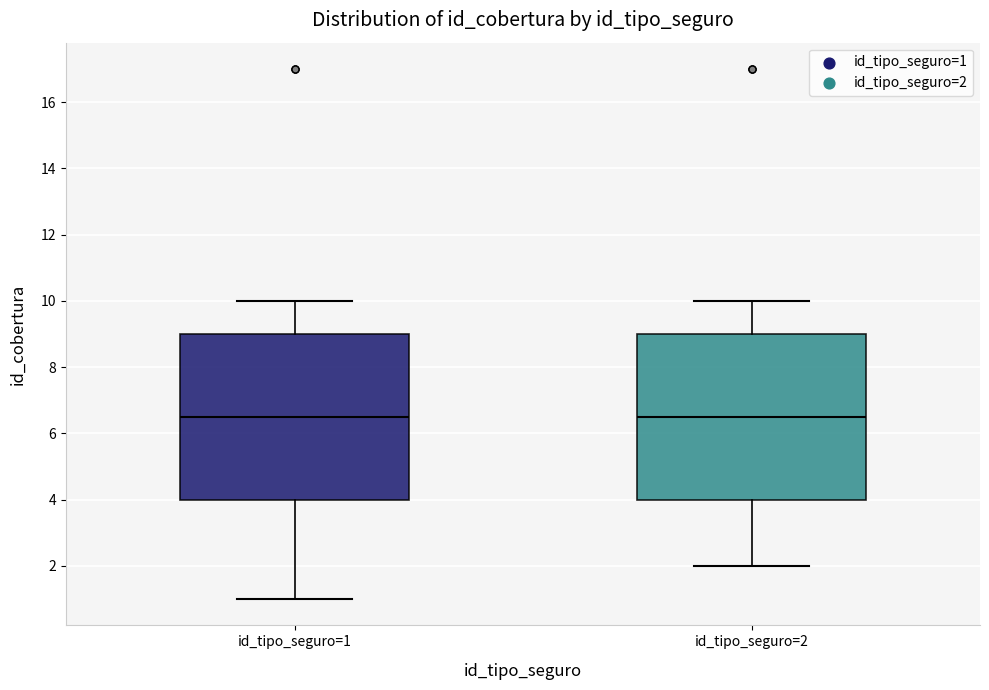

Reading left to right, transcribe this box plot: for each box, give where its median line is, the range the box spans, and where its two whiskers end, as read against the y-axis. The values are not printed on the chart, so give them approximately, as read against the axis.

id_tipo_seguro=1: median 6.6, box 4.0 to 9.0, whiskers 1.0 to 10.0
id_tipo_seguro=2: median 6.6, box 4.0 to 9.0, whiskers 2.0 to 10.0